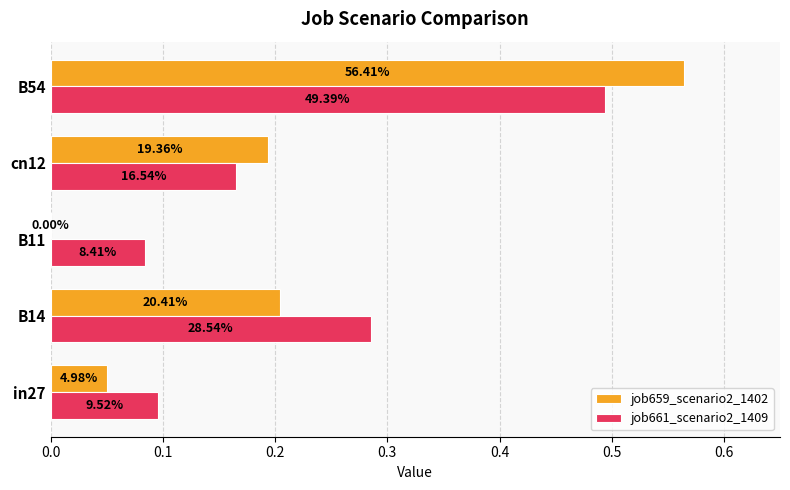

What are all the series names shown in the legend?

job659_scenario2_1402, job661_scenario2_1409